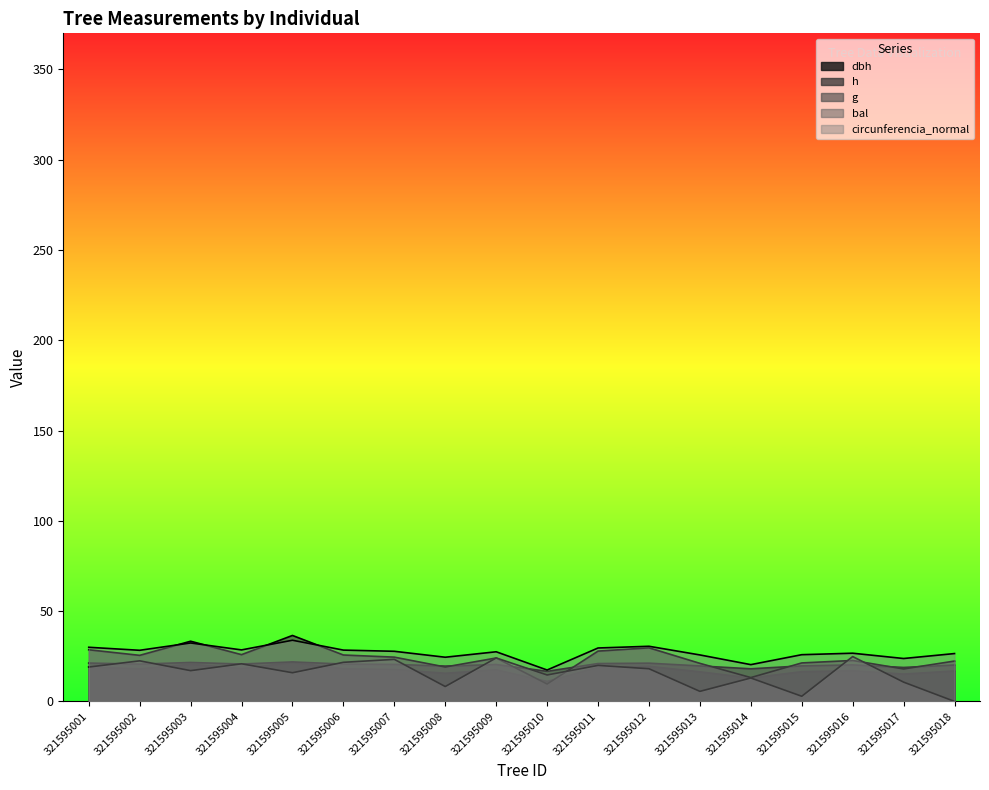

What is the difference between the highest and lowest values at 321595004?

10.4